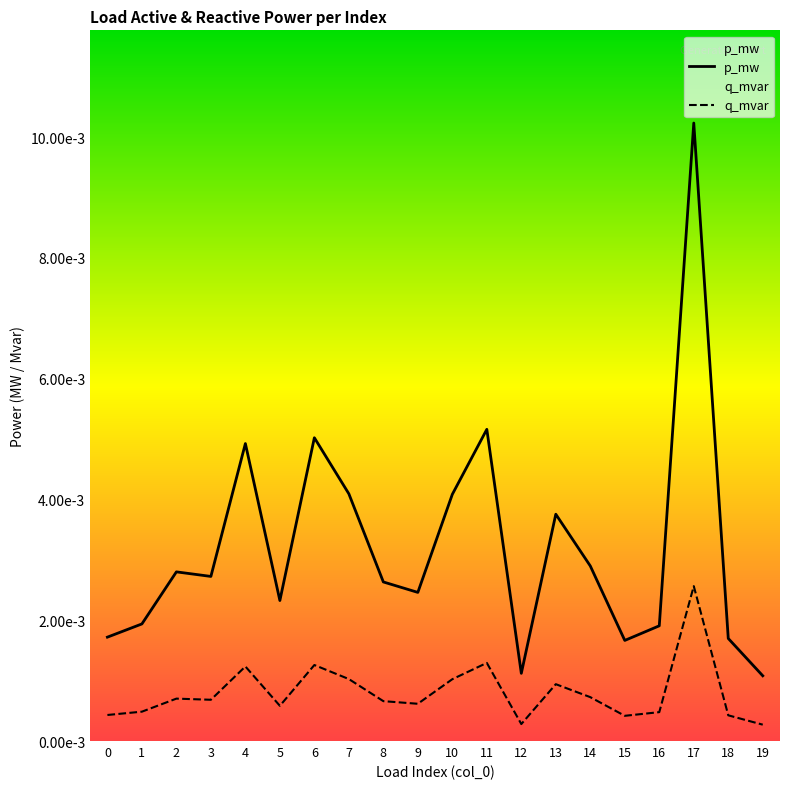

At which category is the sum across all series the highest?

17